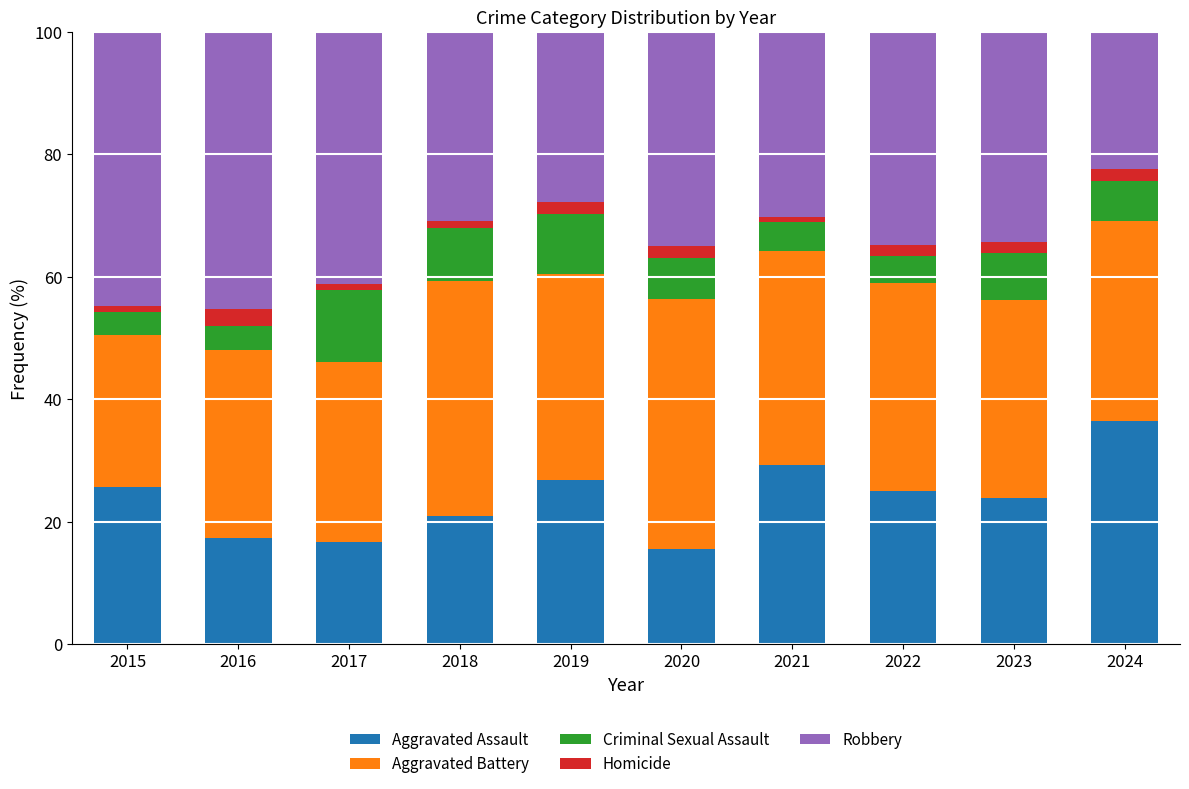

What is the total value across all series at 2020?

100.0